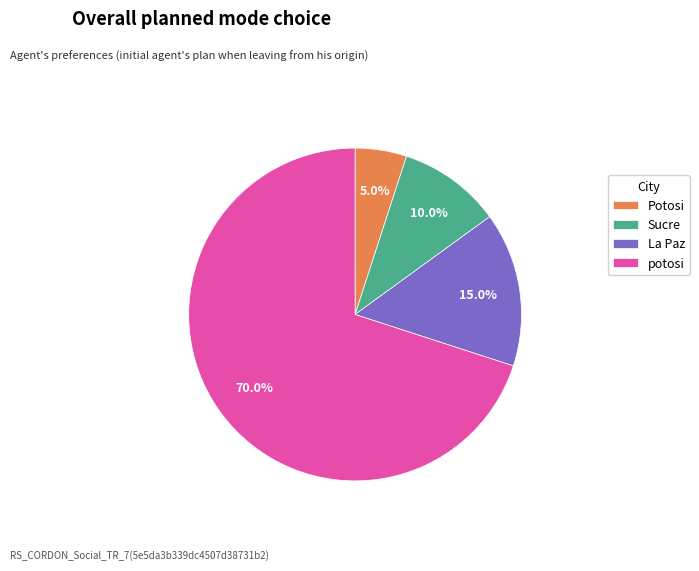

To the nearest percent, what is the difference between the largest and smallest slice percentages?

65%